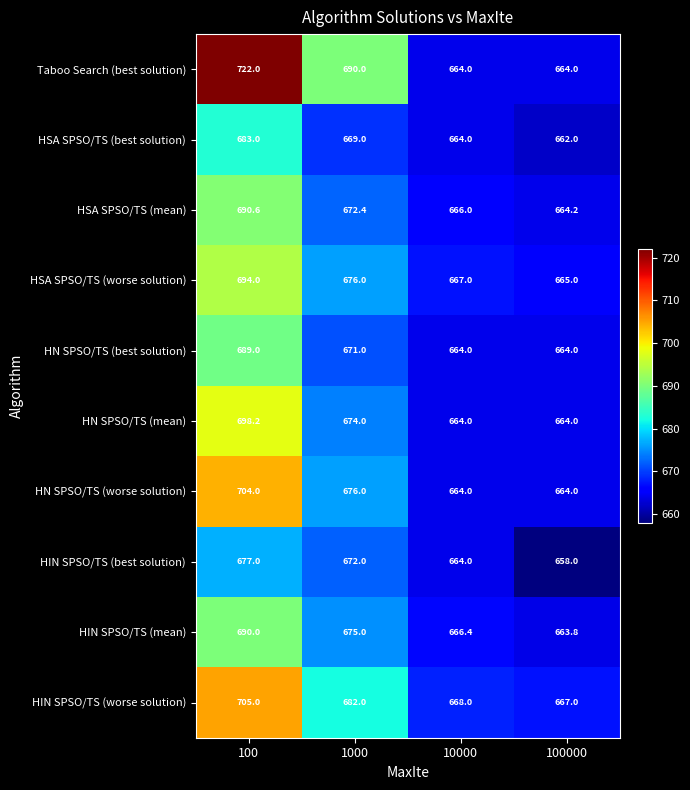

Count the HN SPSO/TS (best solution) values in the range 664 to 689.

4